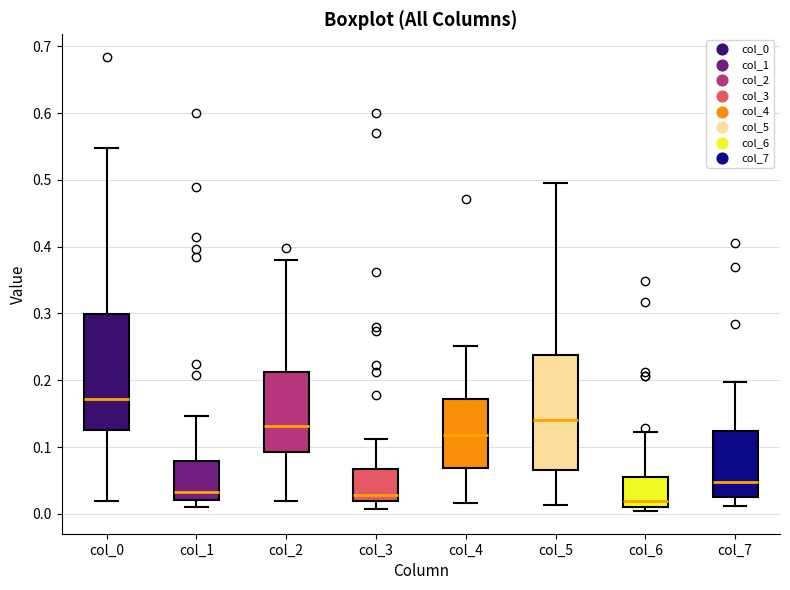

Where does the upper whisker of the box for col_0 end on the y-axis? The values are not printed on the chart, so give them approximately, as read against the axis.

0.55